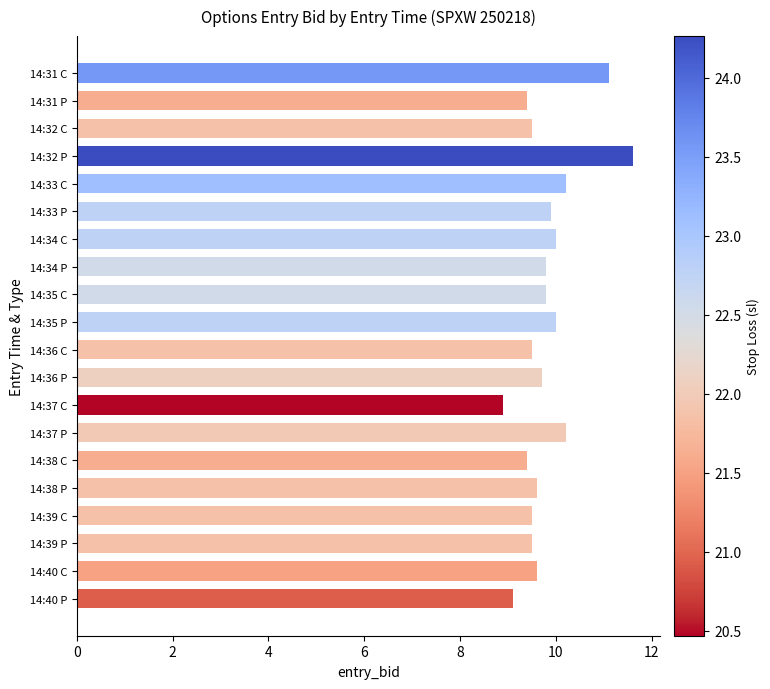

Reading bottom to top, extract all data points from this chart.

14:40 P=9.1	14:40 C=9.6	14:39 P=9.5	14:39 C=9.5	14:38 P=9.6	14:38 C=9.4	14:37 P=10.2	14:37 C=8.9	14:36 P=9.7	14:36 C=9.5	14:35 P=10.0	14:35 C=9.8	14:34 P=9.8	14:34 C=10.0	14:33 P=9.9	14:33 C=10.2	14:32 P=11.6	14:32 C=9.5	14:31 P=9.4	14:31 C=11.1